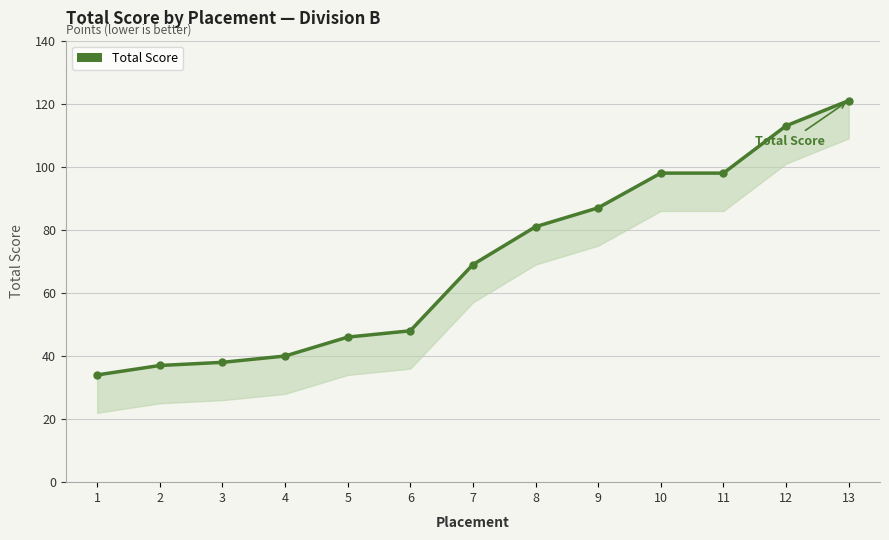

List the labels in order of value, largest first.

13, 12, 10, 11, 9, 8, 7, 6, 5, 4, 3, 2, 1